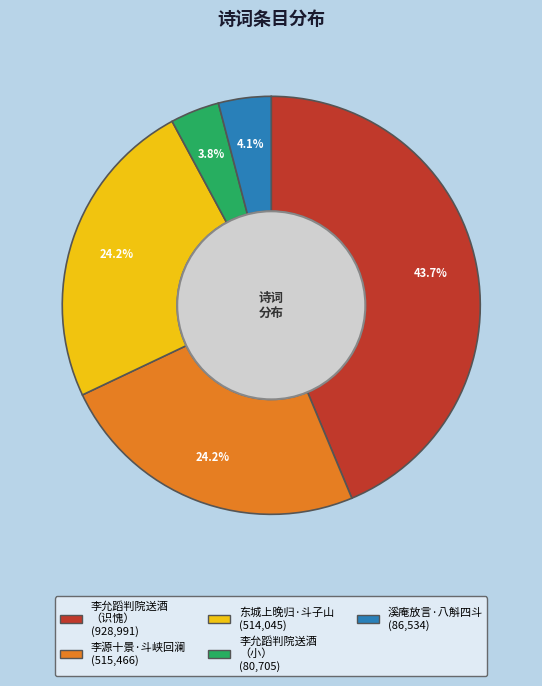

How many segments does this pie chart have?

5